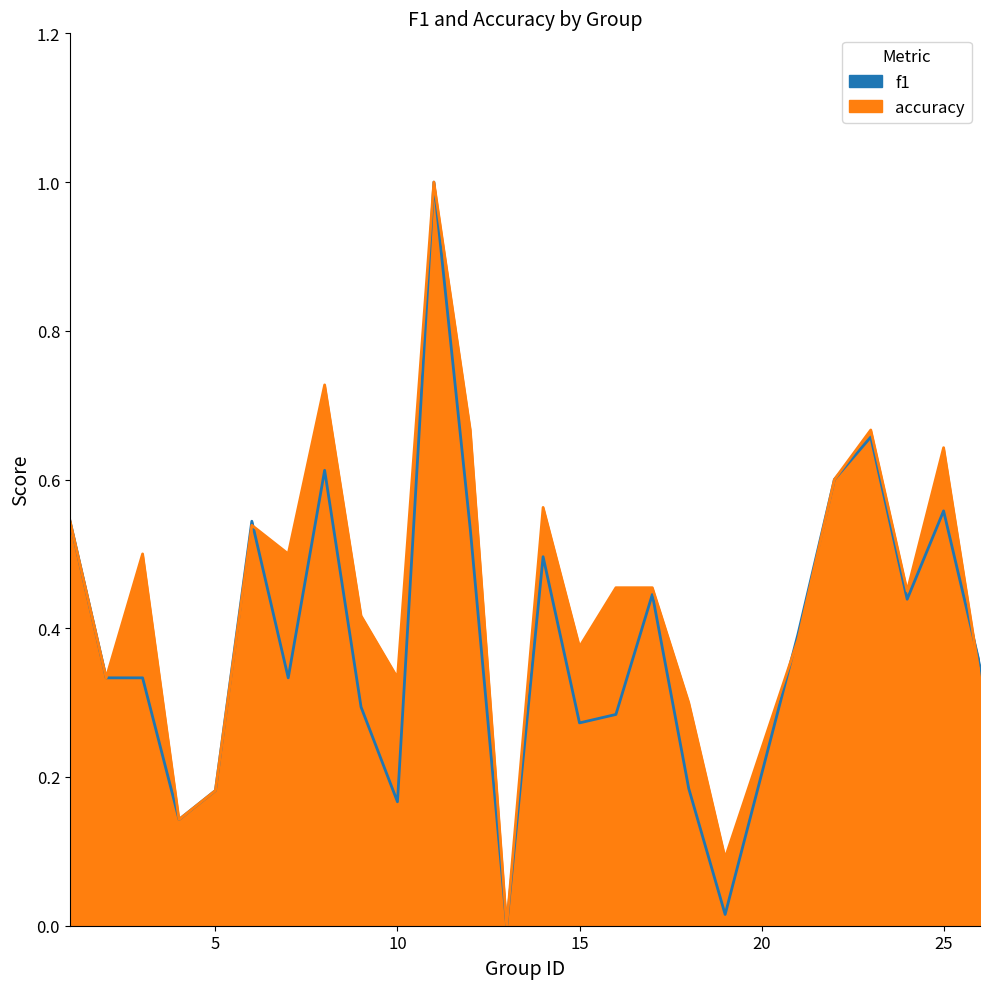

At which category does f1 reach its first local valley?

4